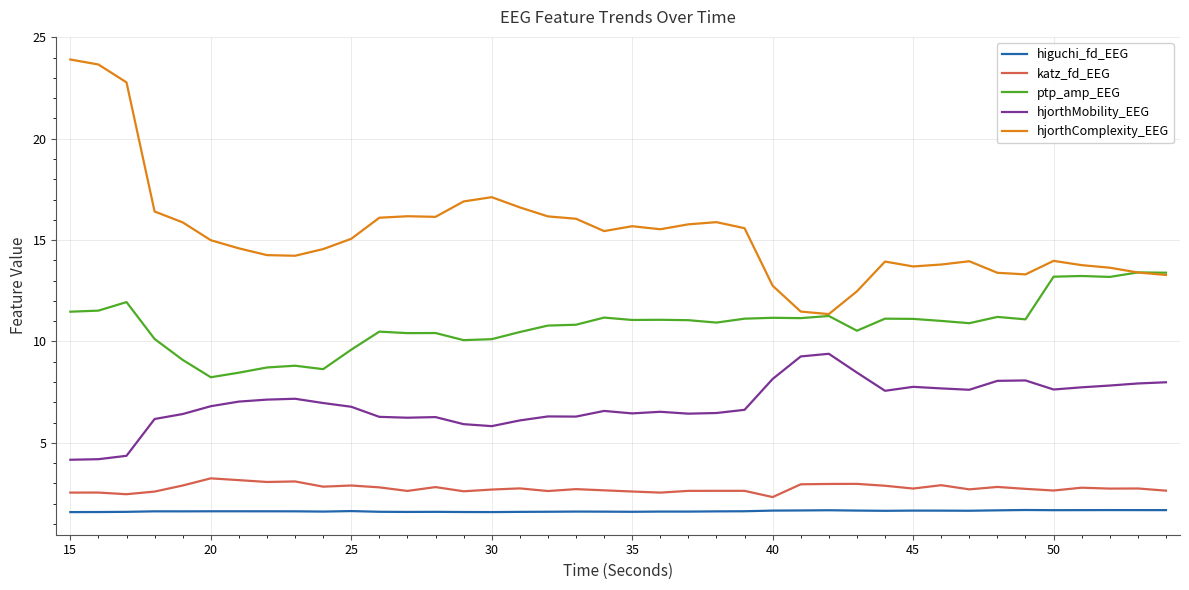

Which series has the widest spread of values?

hjorthComplexity_EEG